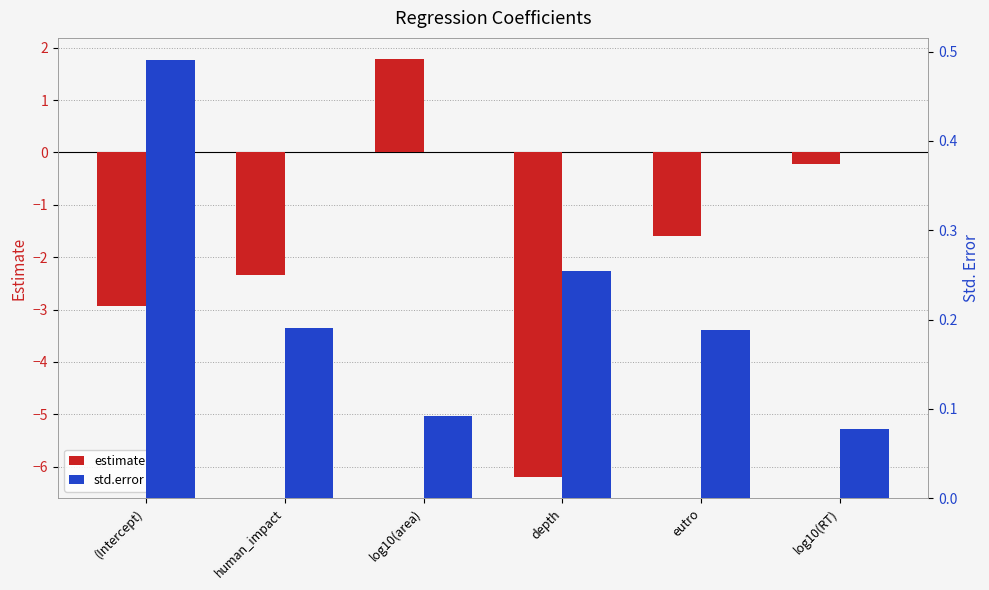

Reading right to left, transcribe all the data shown in this chart.

estimate: log10(RT)=-0.2	eutro=-1.6	depth=-6.2	log10(area)=1.8	human_impact=-2.3	(Intercept)=-2.9
std.error: log10(RT)=0.1	eutro=0.2	depth=0.3	log10(area)=0.1	human_impact=0.2	(Intercept)=0.5